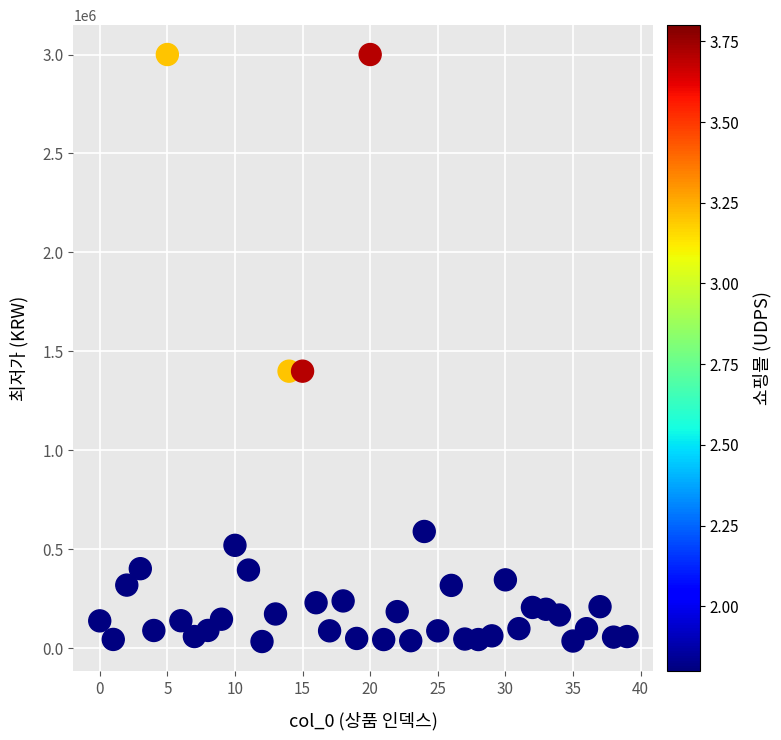

What is the range of Y values (max minus min)?

2966070